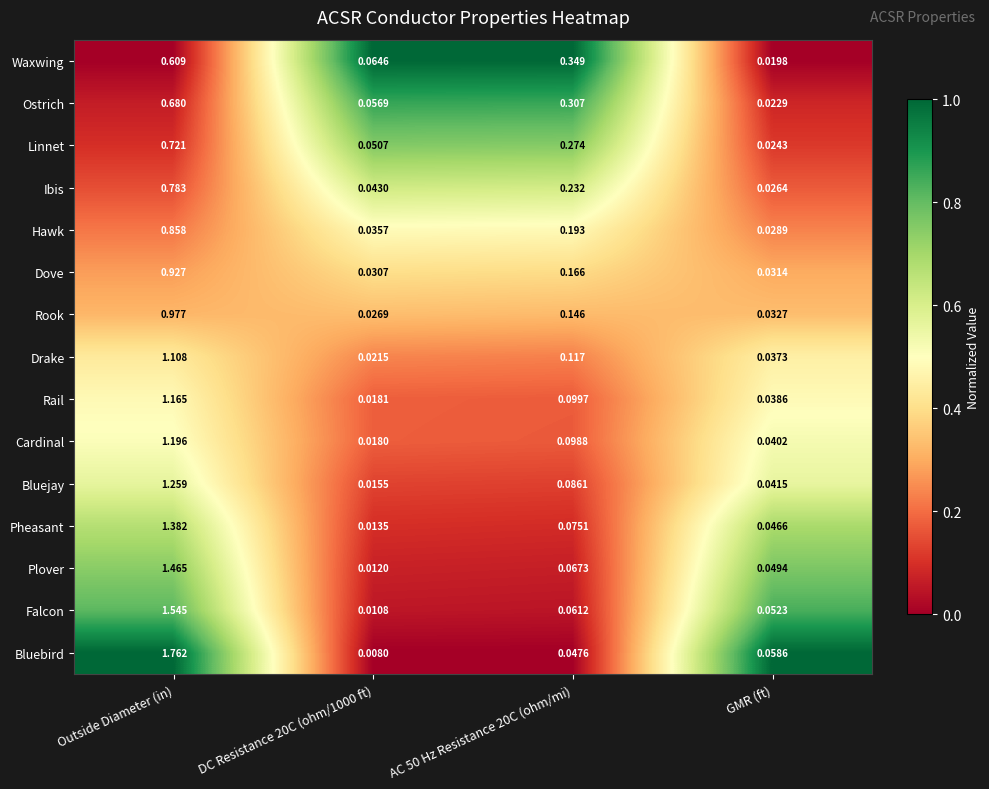

At which category is the sum across all series the highest?

Outside Diameter (in)